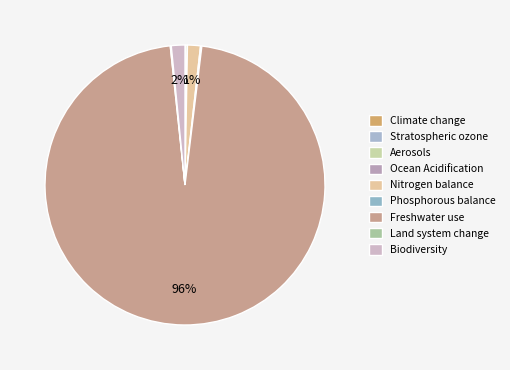

Which slice represents more than half of the pie?

Freshwater use